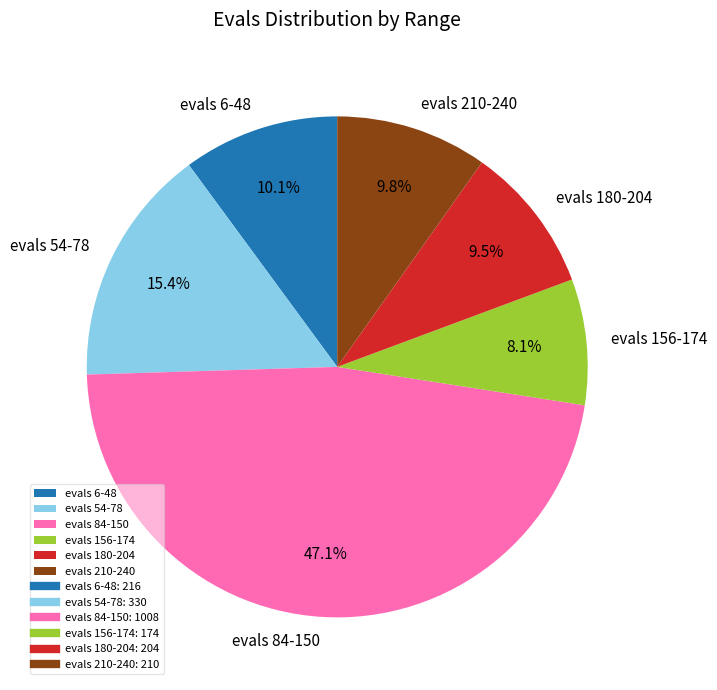

Is there a majority slice in this chart?

No